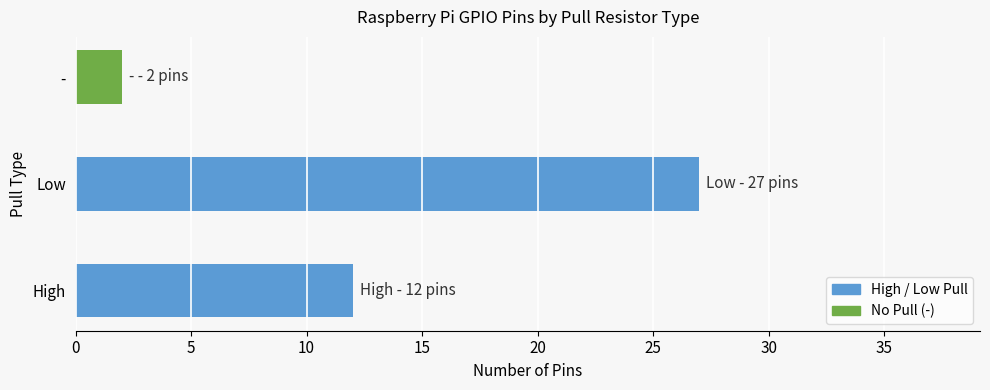

Reading bottom to top, extract all data points from this chart.

12	27	2